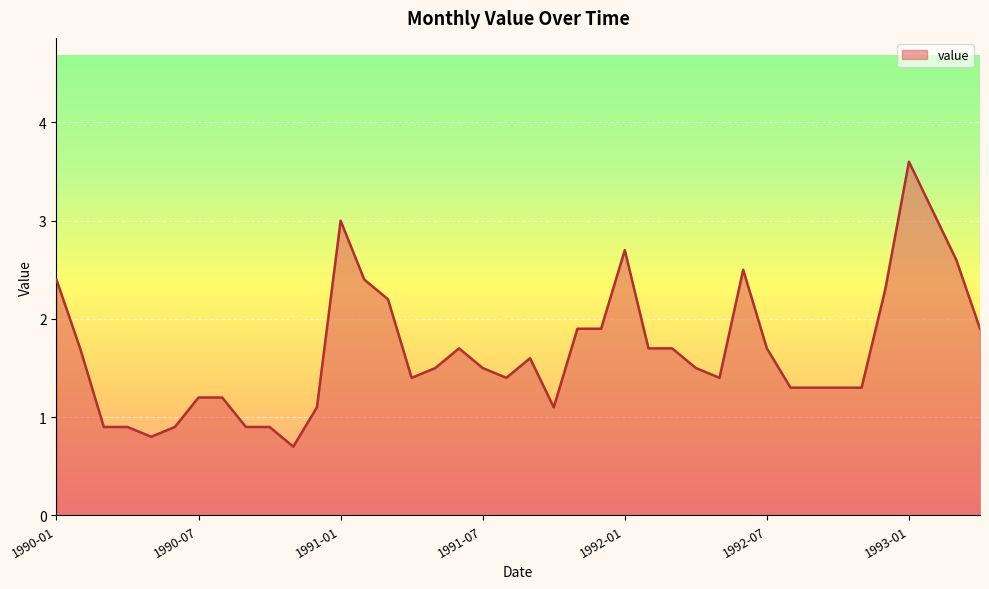

What is the sum of all values?

67.1